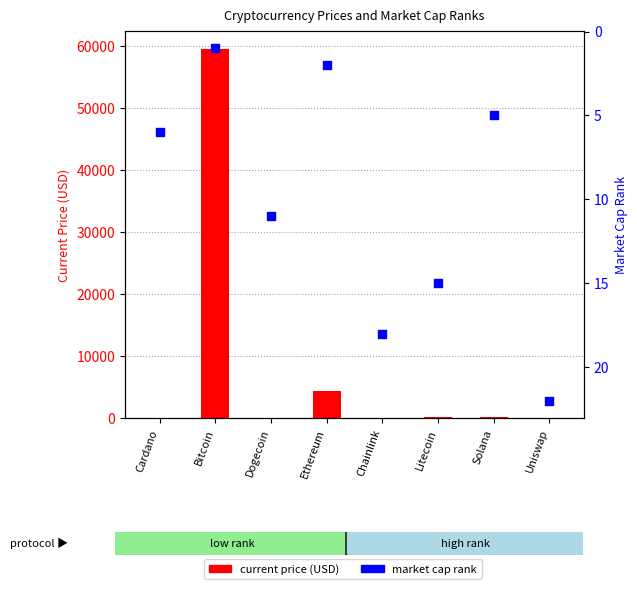

What is the total value across all series at Ethereum?

4382.1